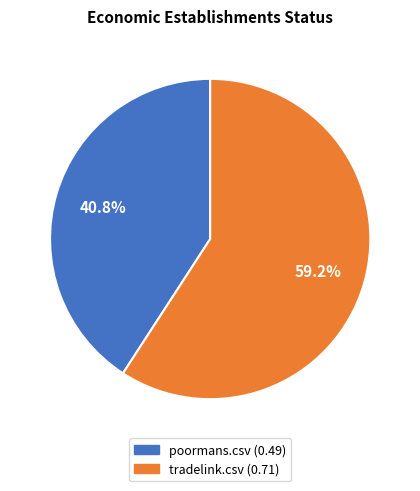

To the nearest percent, what is the difference between the tradelink.csv and poormans.csv slice percentages?

18%